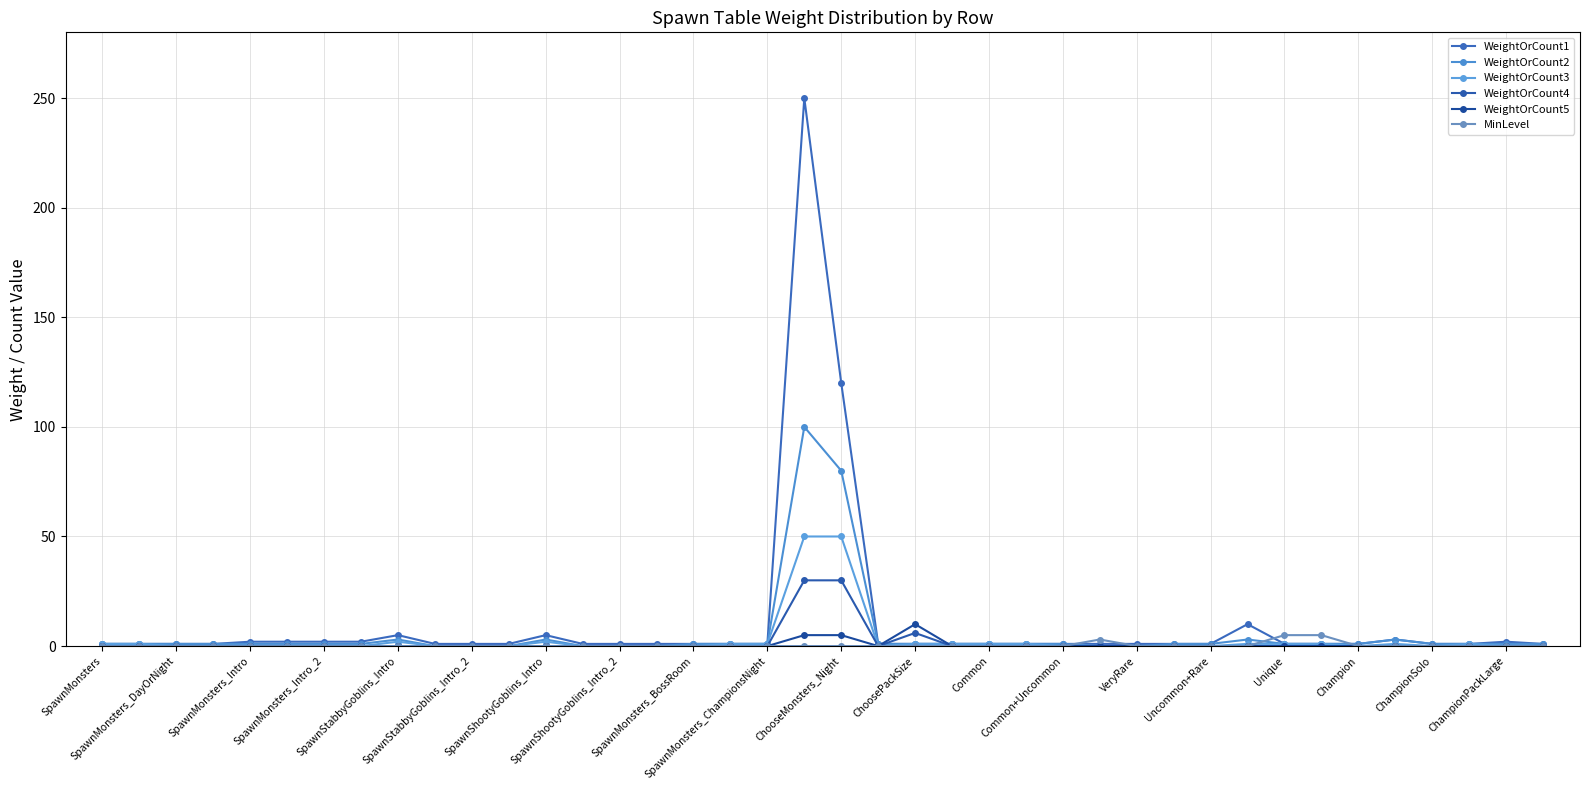

Count the number of data series in this chart.

6